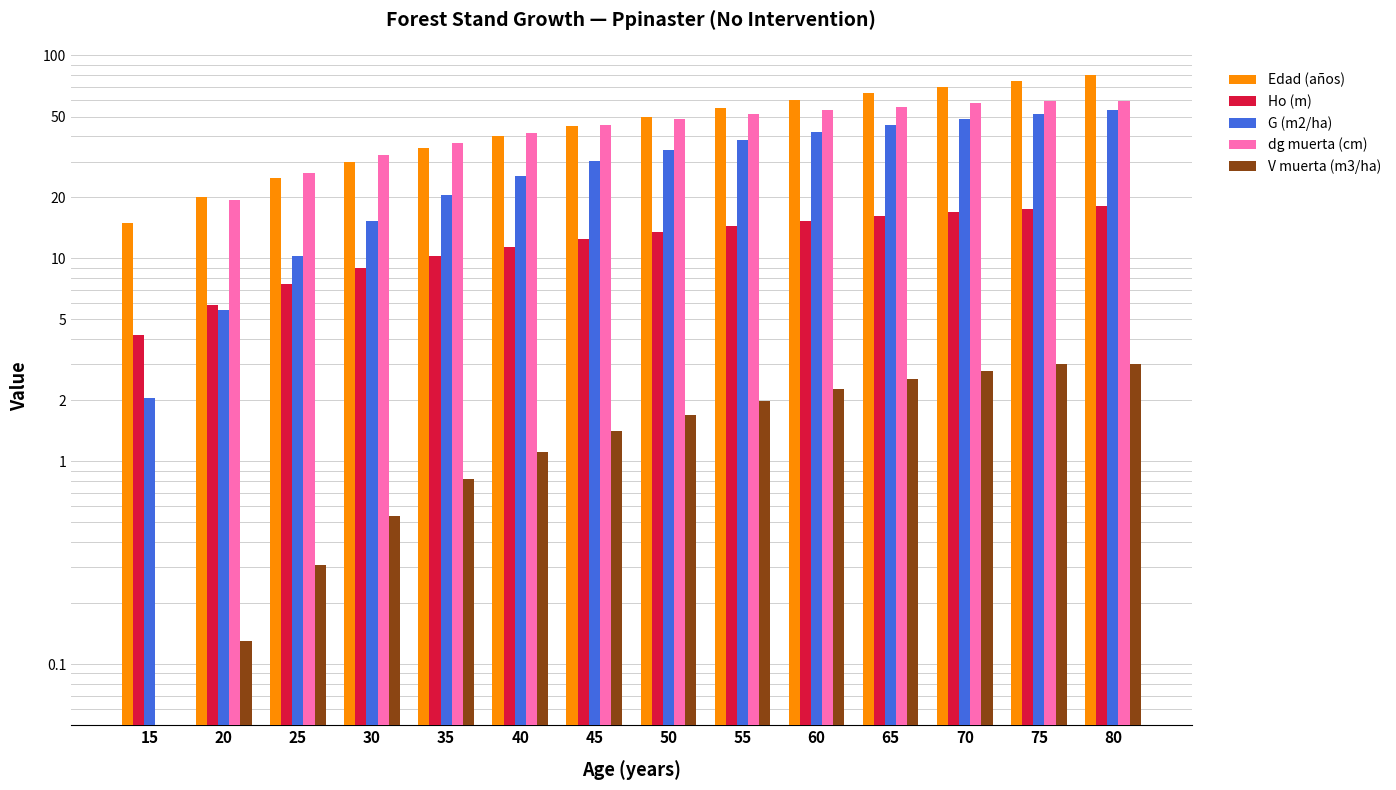

What is the total value across all series at 15?

21.2